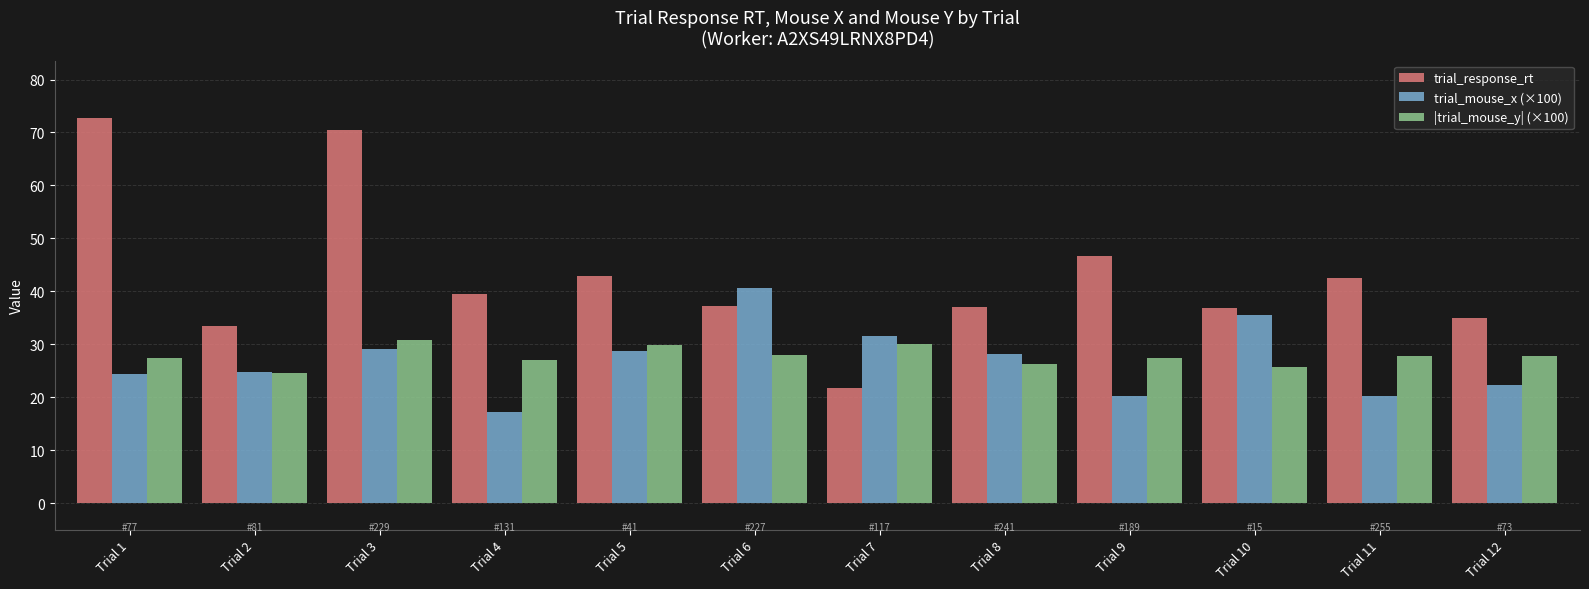

What is the difference between the second highest and minimum values in the trial_response_rt series?

48.6